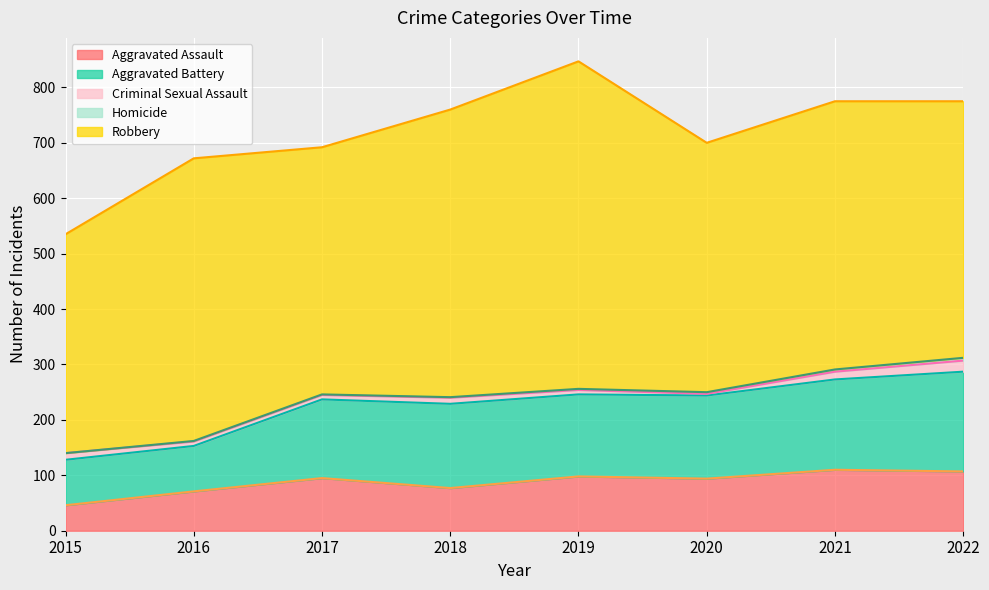

How many lines are shown in the chart?

5